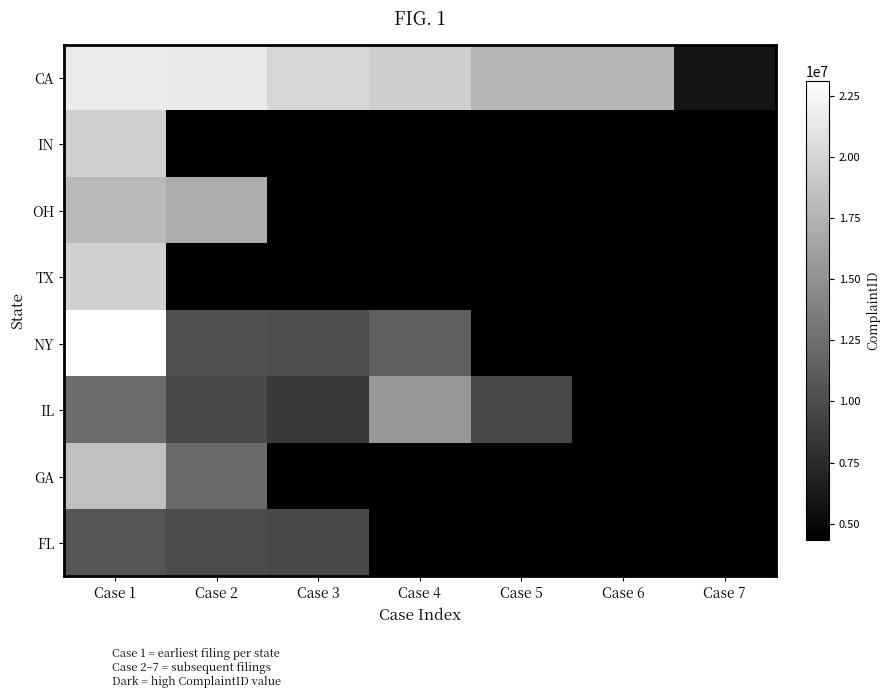

At Case 5, list the series in order from largest to smallest.

CA, IN, OH, TX, NY, IL, GA, FL